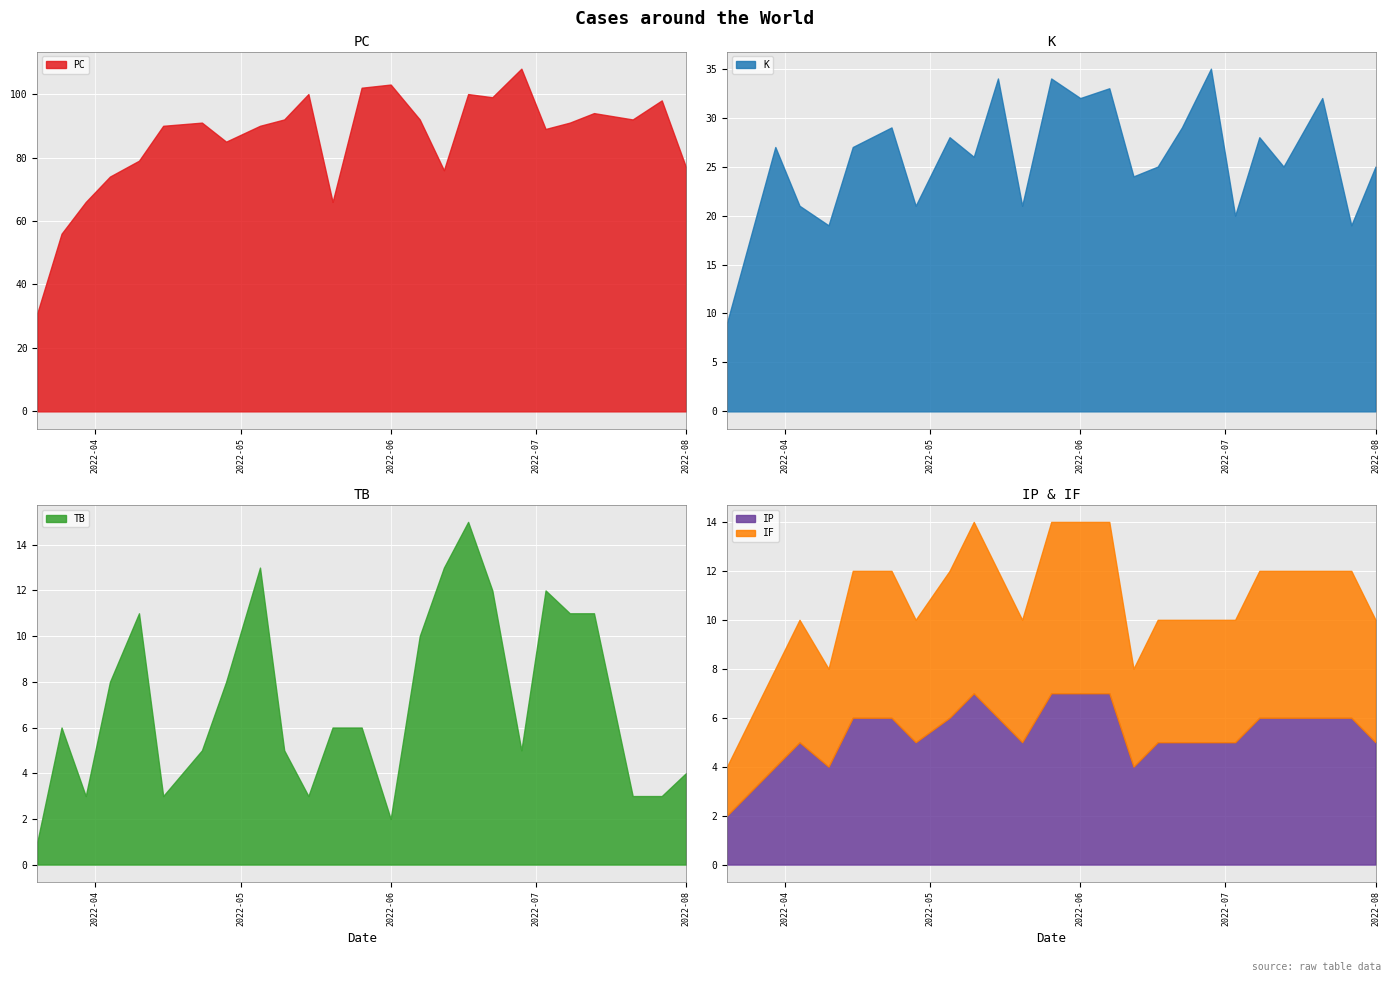

True or false: K and IP cross at least once.

False